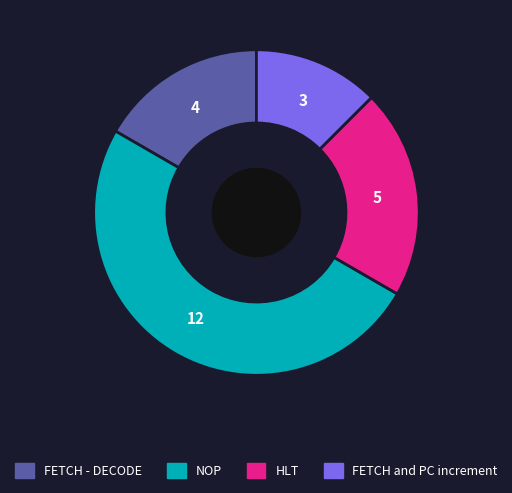

Rank the categories by value from highest to lowest.

NOP, HLT, FETCH - DECODE, FETCH and PC increment